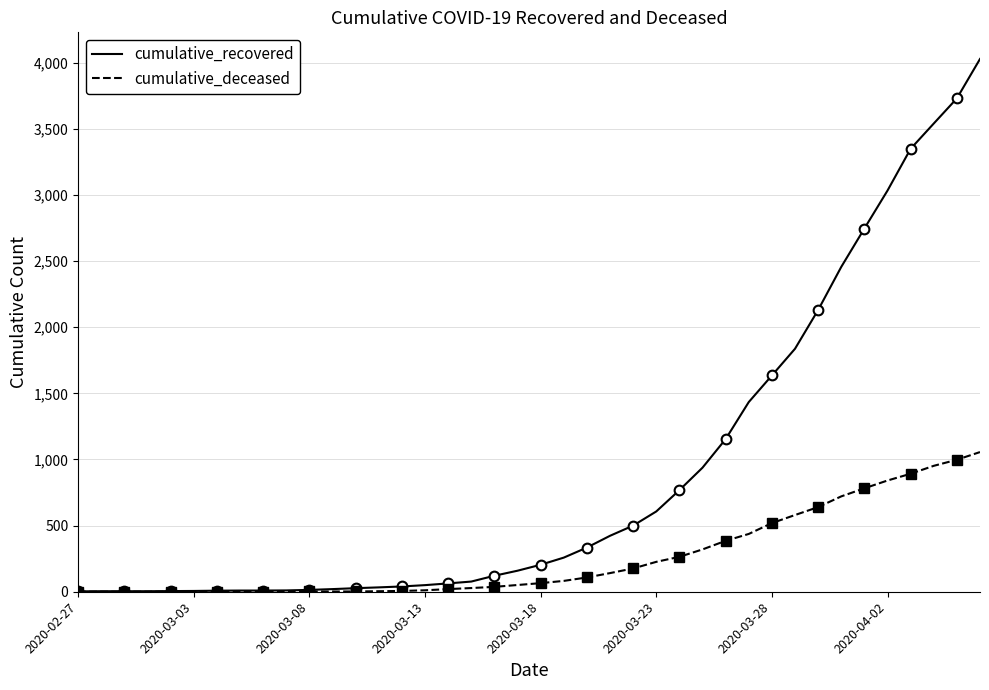

Which label corresponds to the smallest value in the chart?

2020-02-27